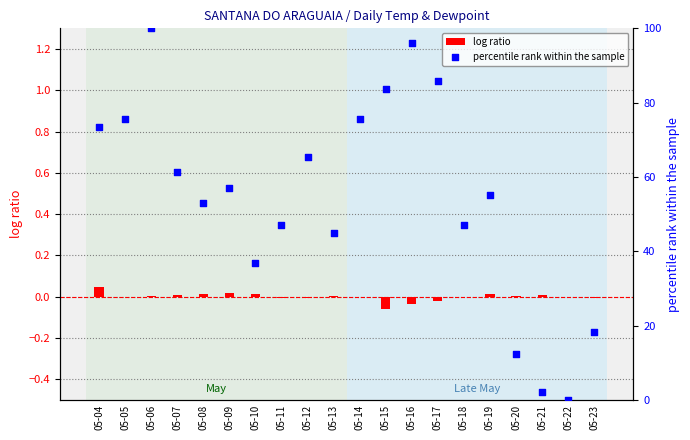

Which series reaches the maximum Y coordinate?

percentile rank within the sample